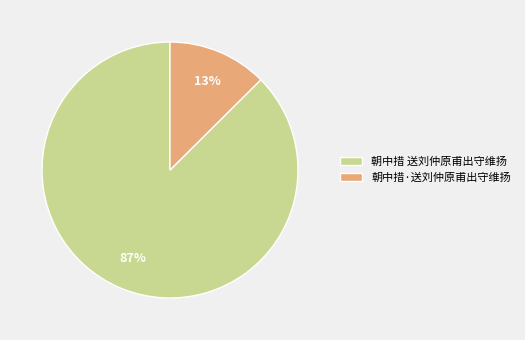

What percentage is the 朝中措·送刘仲原甫出守维扬 slice, to the nearest percent?

13%